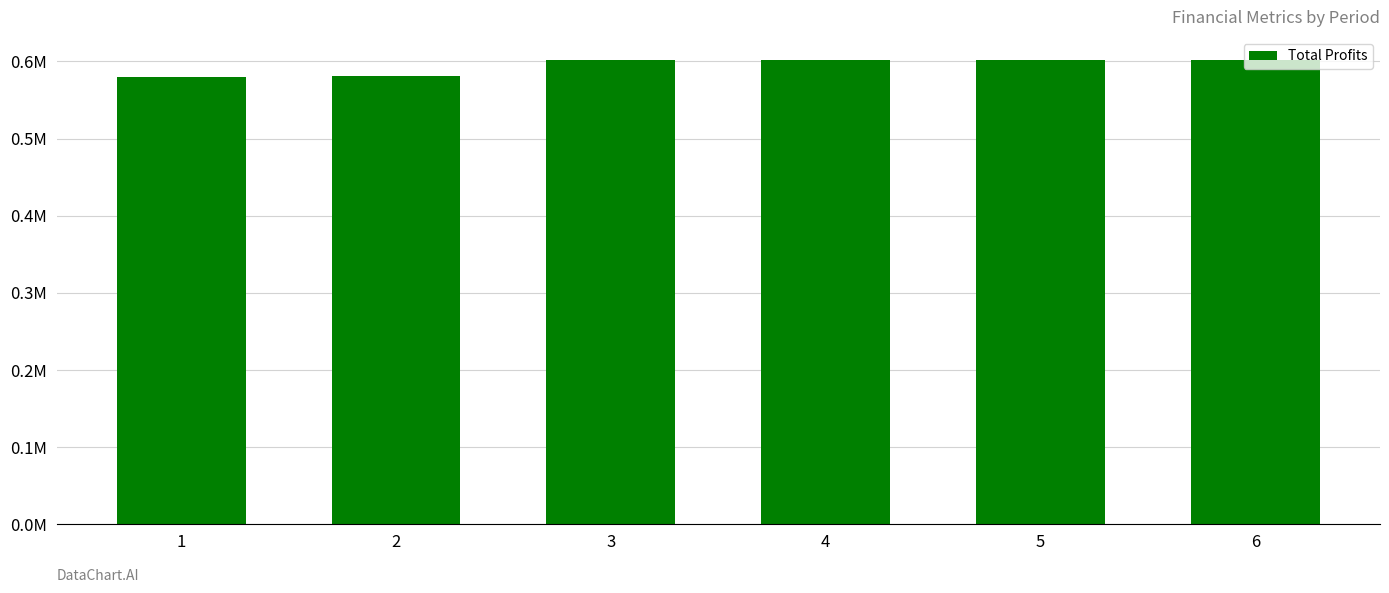

Does the chart contain any negative values?

No